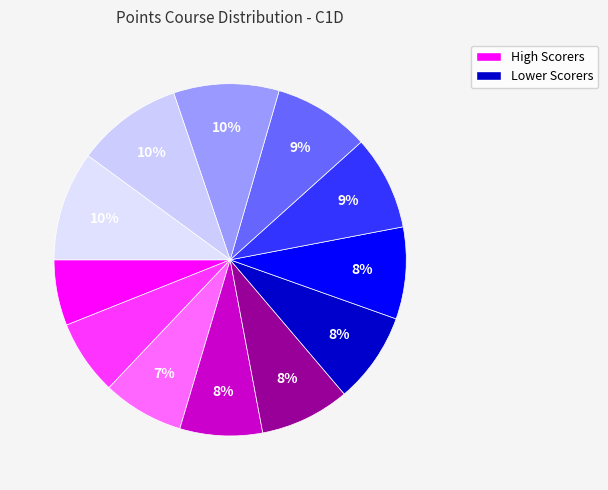

To the nearest percent, what is the average slice percentage?

8%